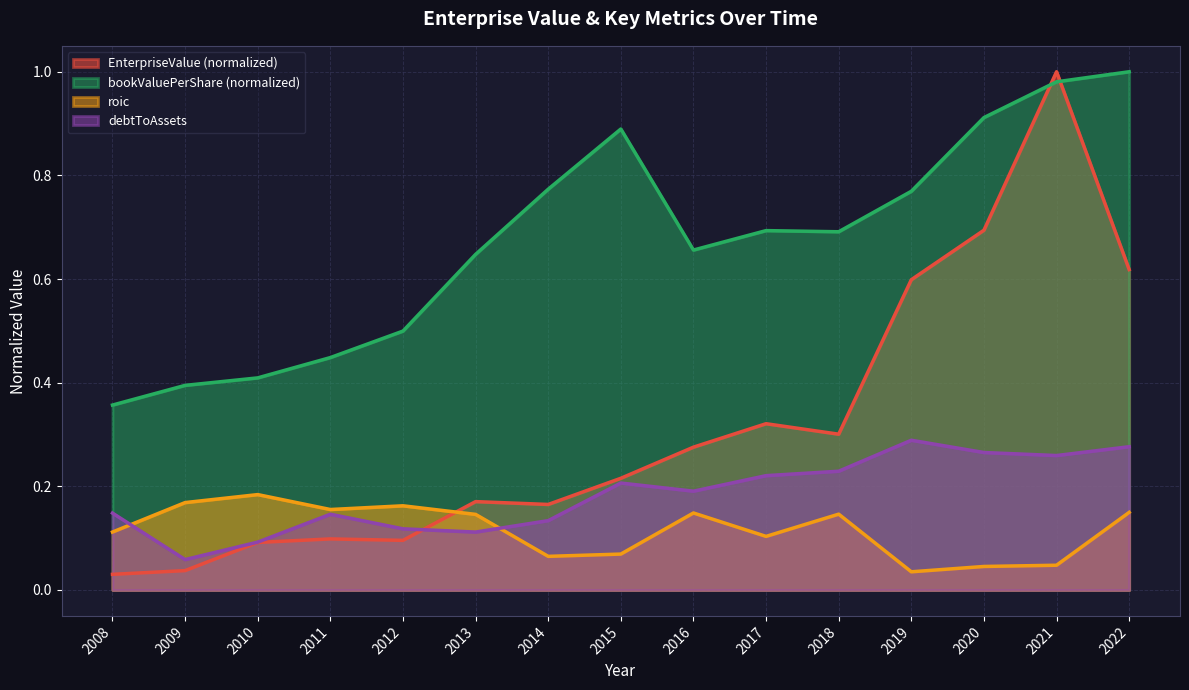

Reading left to right, list all the values displayed in this chart.

EnterpriseValue: 2008=0.0	2009=0.0	2010=0.1	2011=0.1	2012=0.1	2013=0.2	2014=0.2	2015=0.2	2016=0.3	2017=0.3	2018=0.3	2019=0.6	2020=0.7	2021=1.0	2022=0.6
roic: 2008=0.1	2009=0.2	2010=0.2	2011=0.2	2012=0.2	2013=0.1	2014=0.1	2015=0.1	2016=0.1	2017=0.1	2018=0.1	2019=0.0	2020=0.0	2021=0.0	2022=0.1
bookValuePerShare: 2008=0.4	2009=0.4	2010=0.4	2011=0.4	2012=0.5	2013=0.6	2014=0.8	2015=0.9	2016=0.7	2017=0.7	2018=0.7	2019=0.8	2020=0.9	2021=1.0	2022=1.0
debtToAssets: 2008=0.1	2009=0.1	2010=0.1	2011=0.1	2012=0.1	2013=0.1	2014=0.1	2015=0.2	2016=0.2	2017=0.2	2018=0.2	2019=0.3	2020=0.3	2021=0.3	2022=0.3